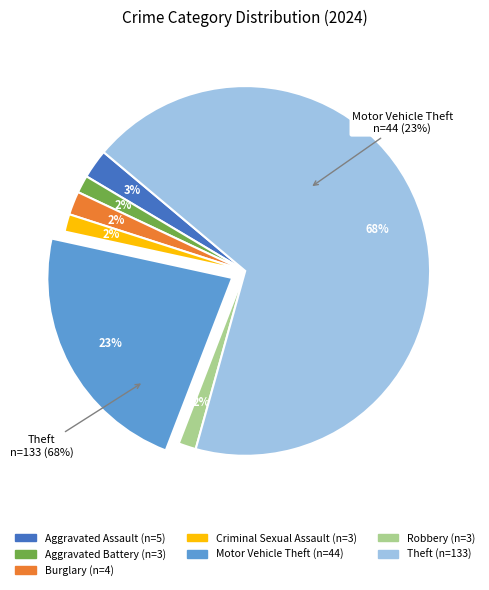

Rank the categories by value from lowest to highest.

Aggravated Battery, Criminal Sexual Assault, Robbery, Burglary, Aggravated Assault, Motor Vehicle Theft, Theft